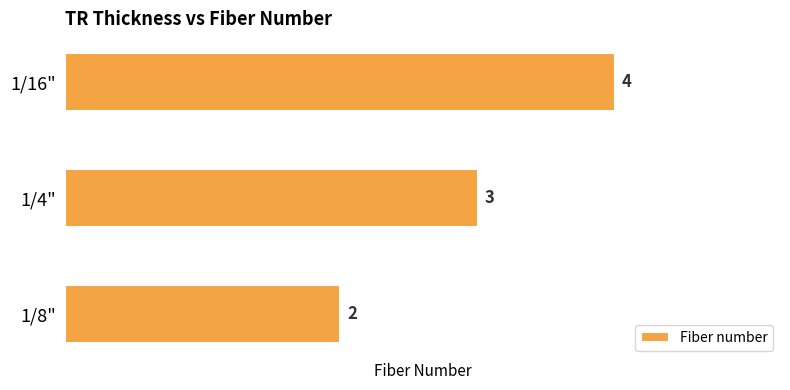

True or false: the data shows 2 at 1/8".

True